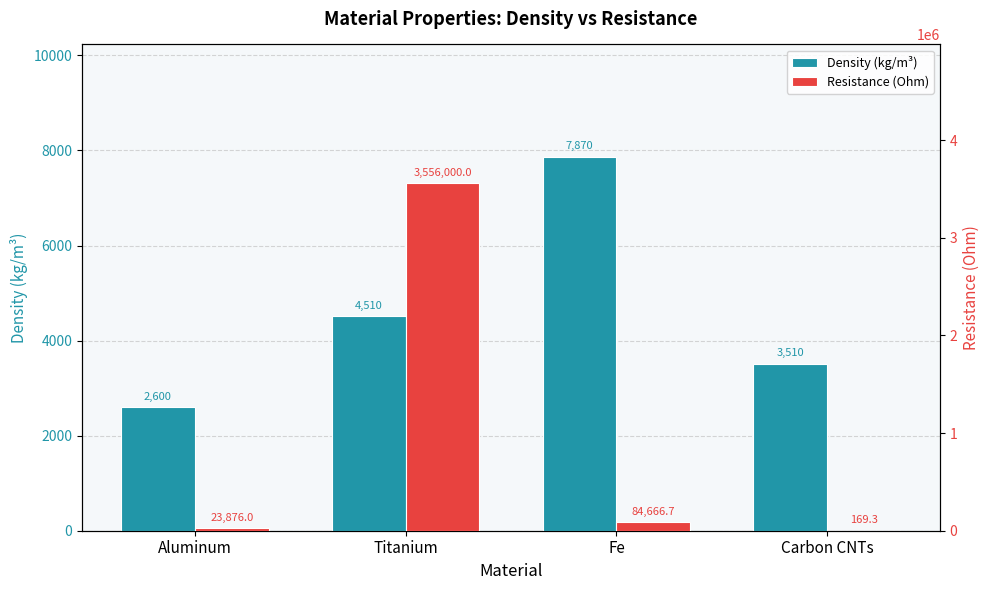

Rank the series by their maximum value, from lowest to highest.

Density (kg/m³), Resistance (Ohm)